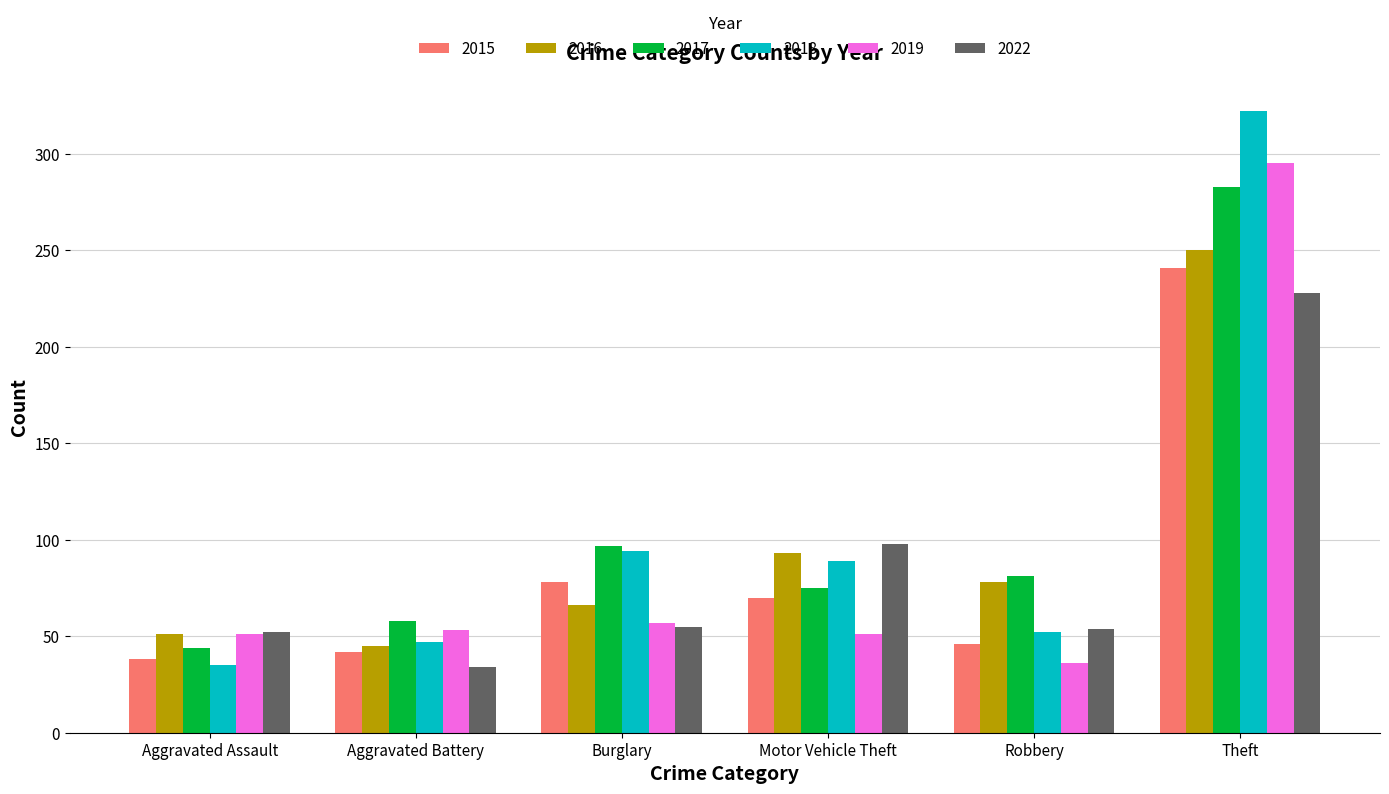

Which series has the largest range (max minus min)?

2018